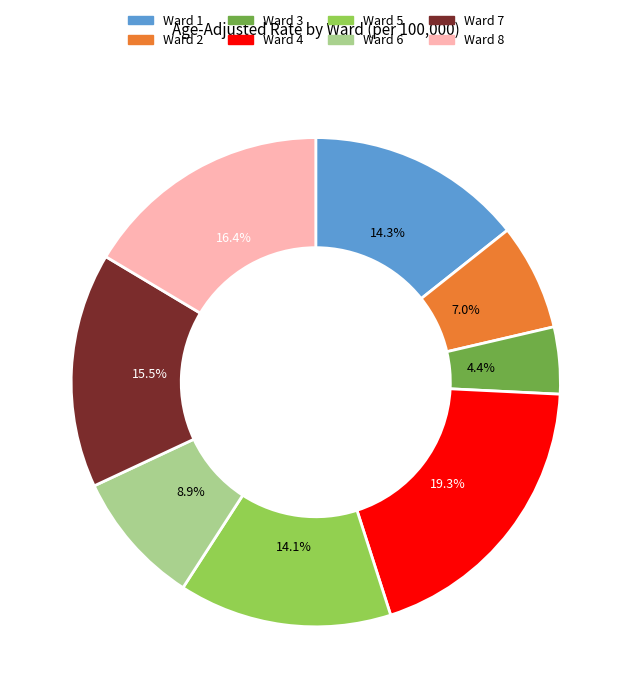

The Ward 2 slice represents 13% of the pie. True or false?

False